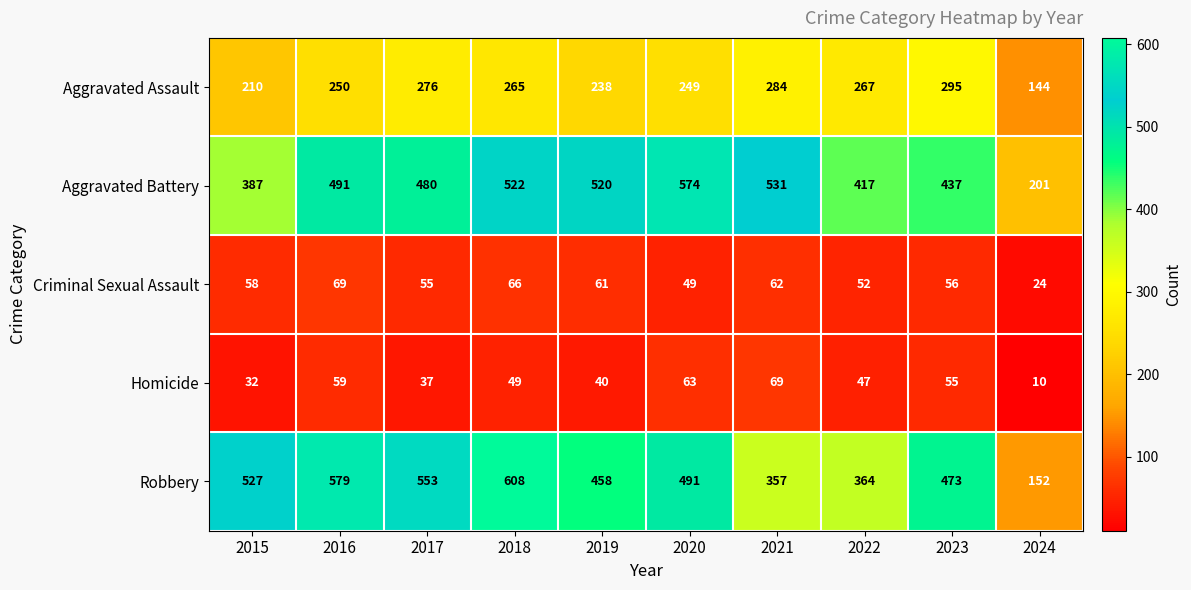

Which series changed the most between 2015 and 2022?

Robbery